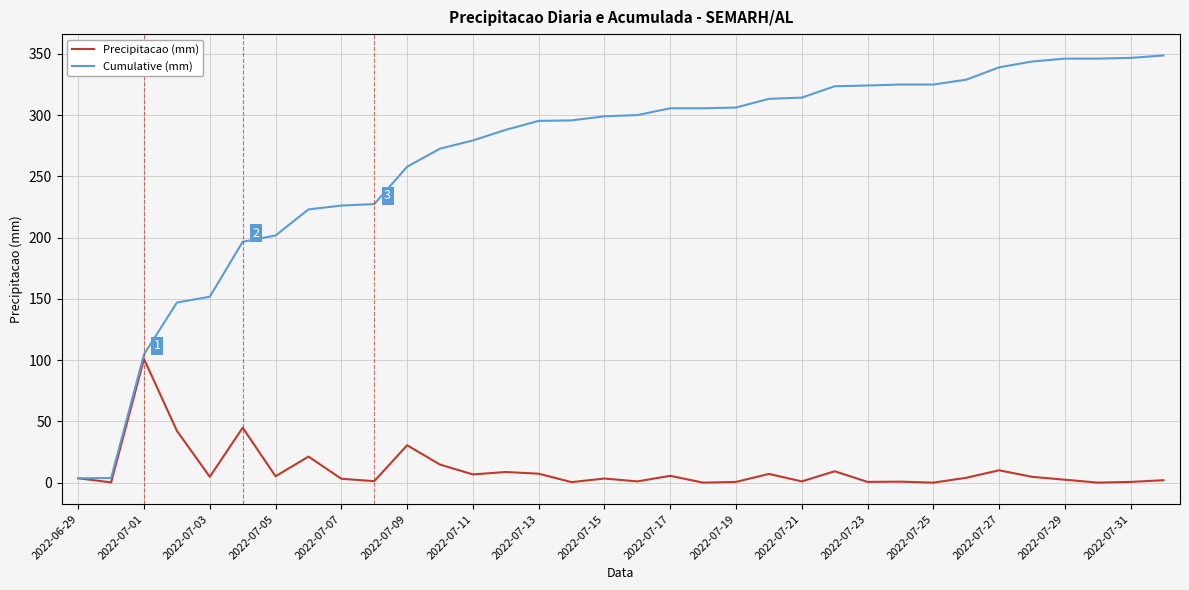

Which series has the widest spread of values?

Cumulative (mm)